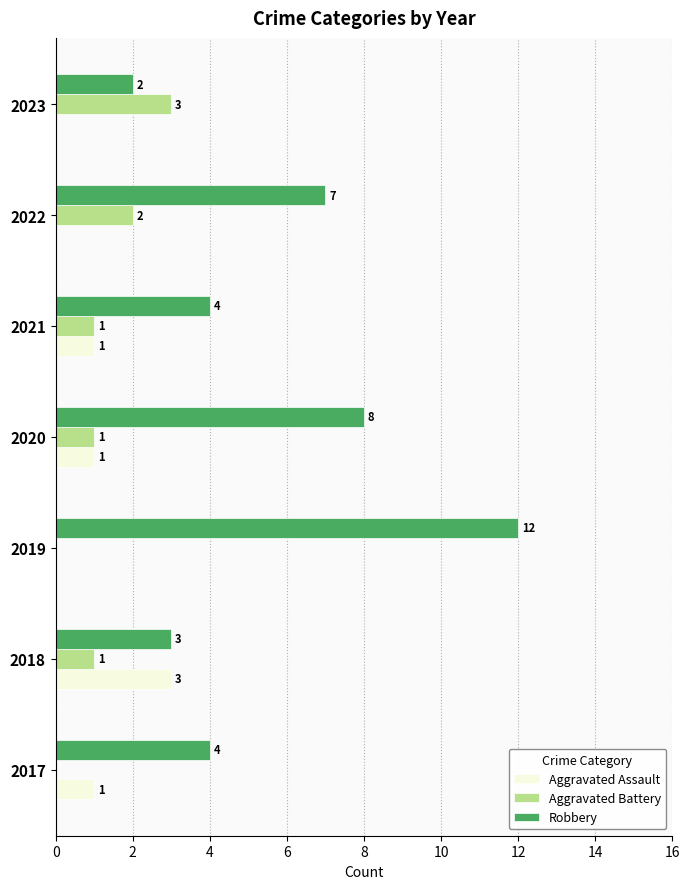

The Aggravated Assault series shows 0 at 2019. True or false?

True